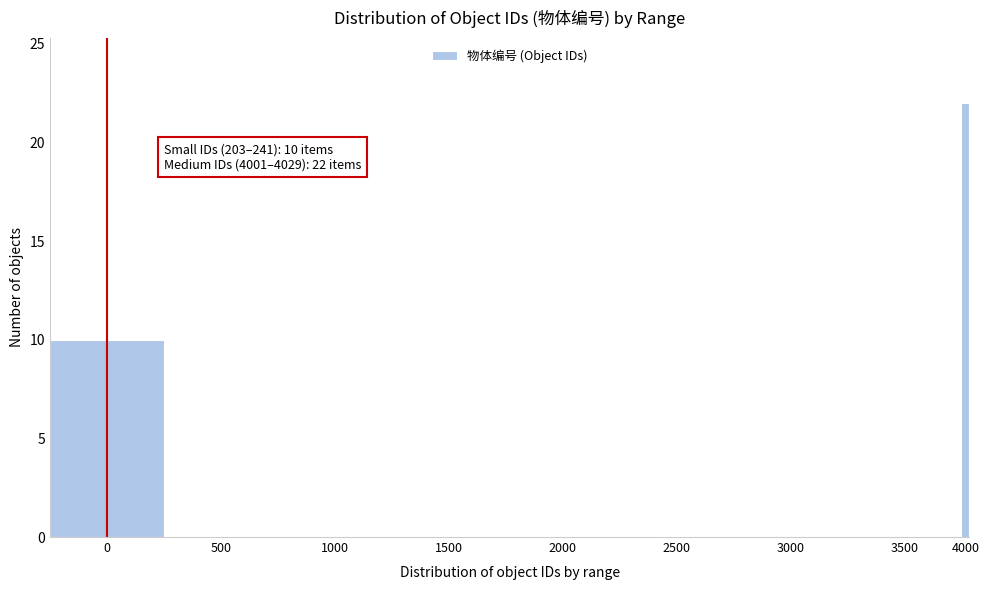

Reading right to left, what are all the values shown in this chart?

4000=22	3500=0	3000=0	2500=0	2000=0	1500=0	1000=0	500=0	0=10